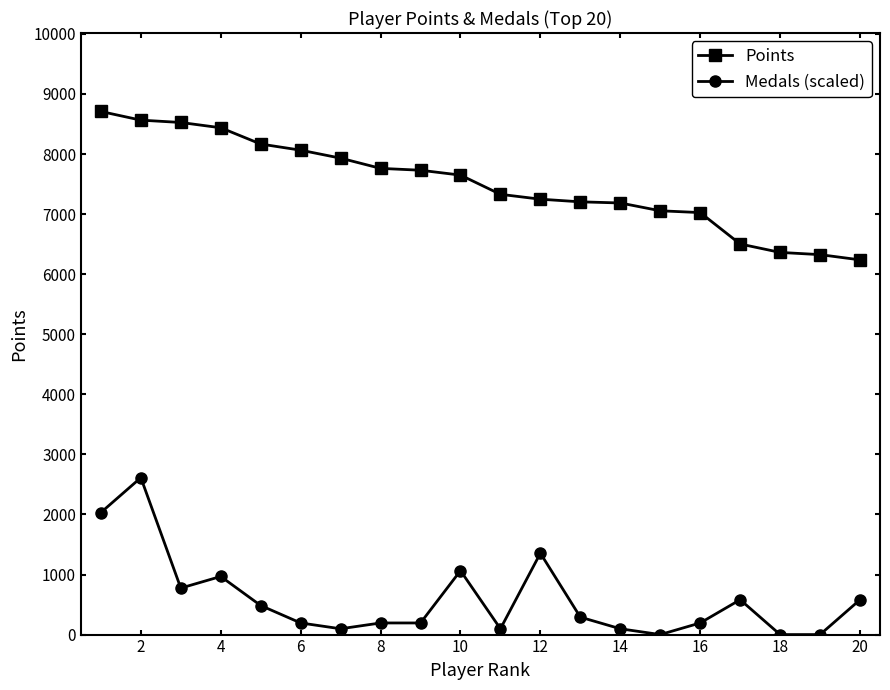

What is the highest value of the Medals (scaled) series?

2612.4